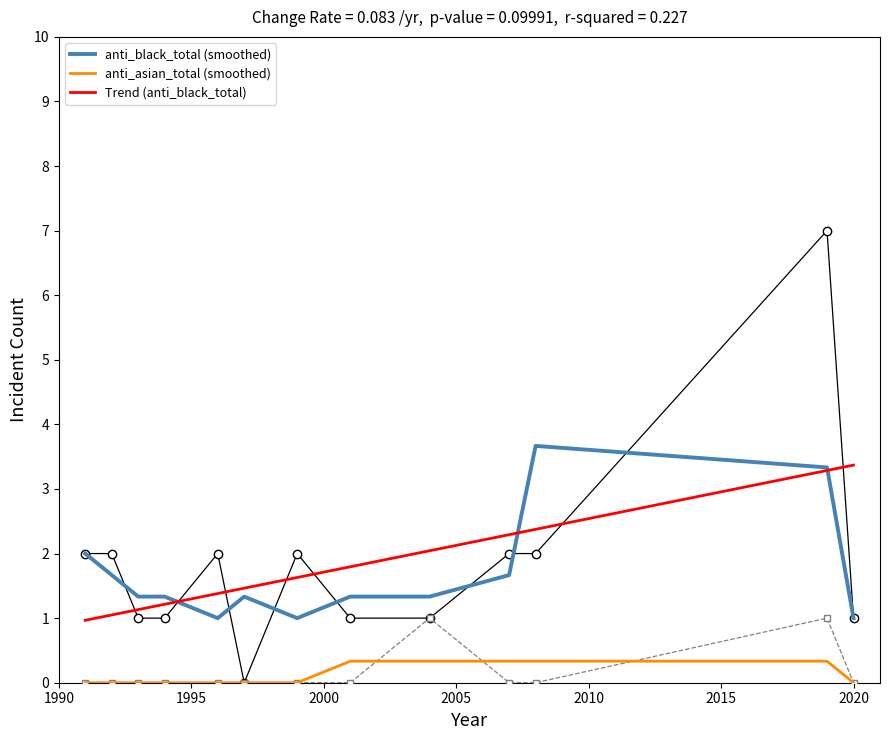

How many values in anti_asian_total (smoothed) are above zero?

5